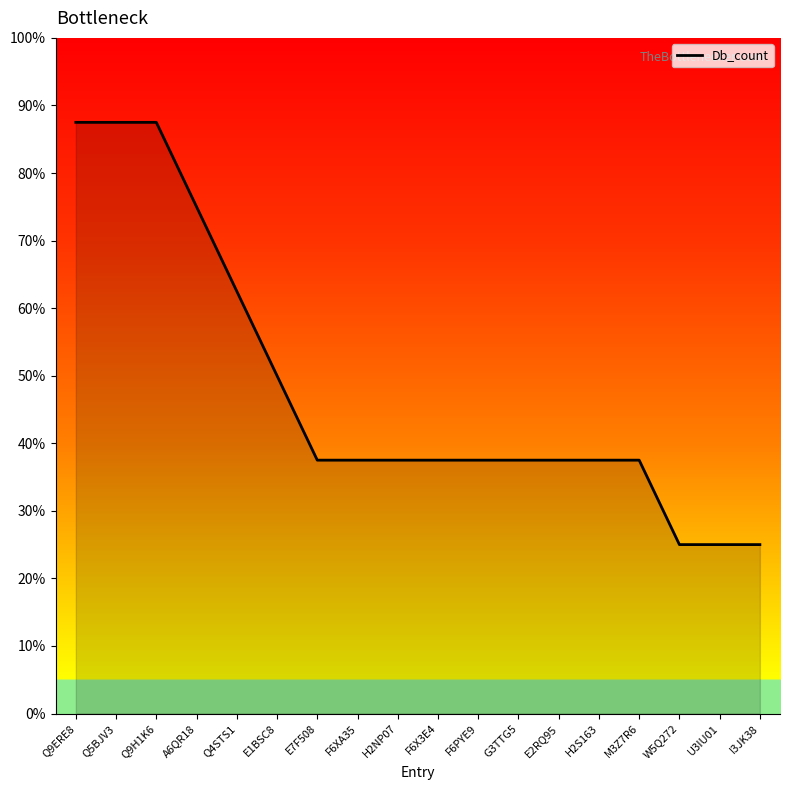

What position from the right is U3IU01?

2